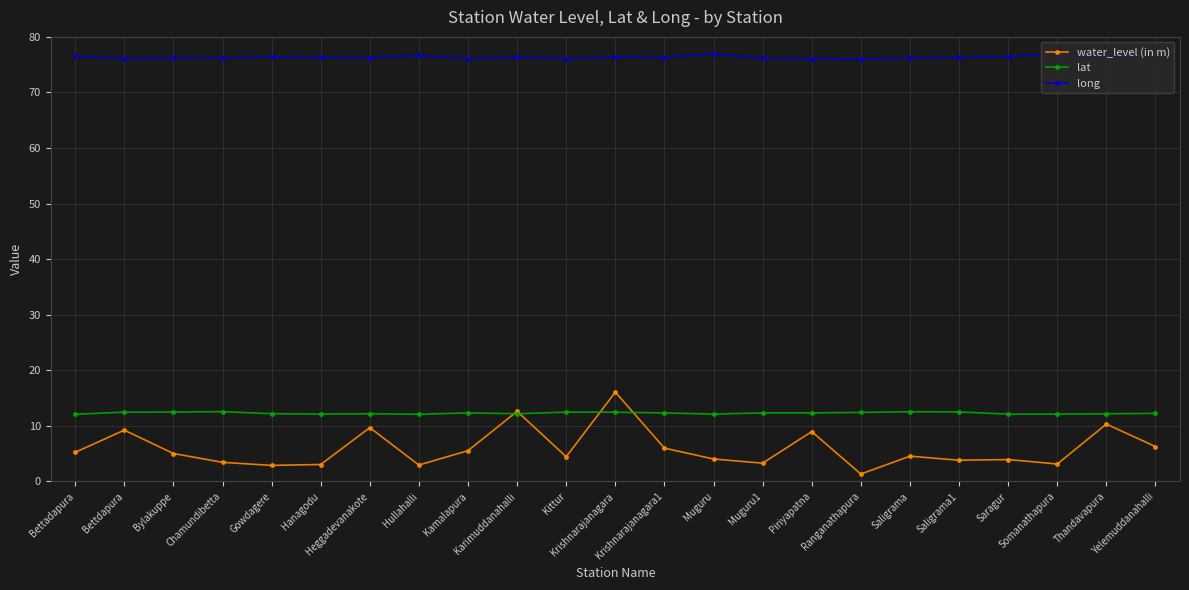

Does the chart have visible grid lines?

Yes